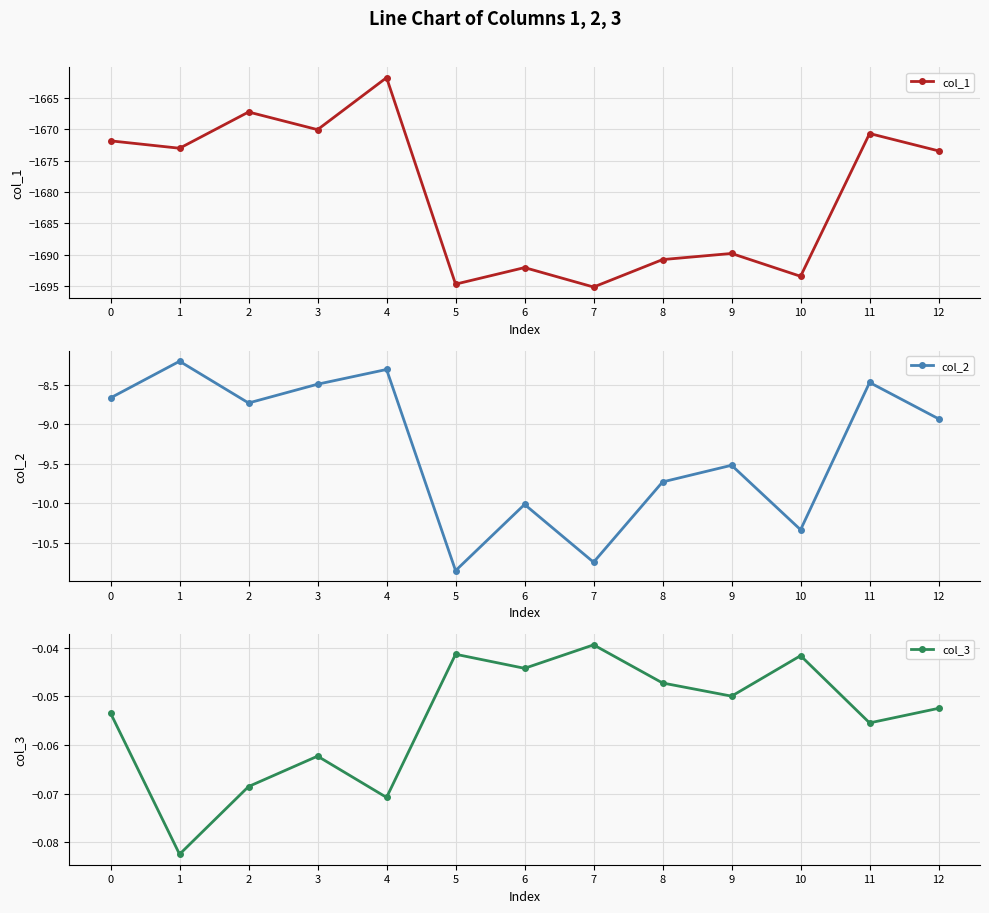

True or false: col_2 and col_1 intersect in this chart.

False